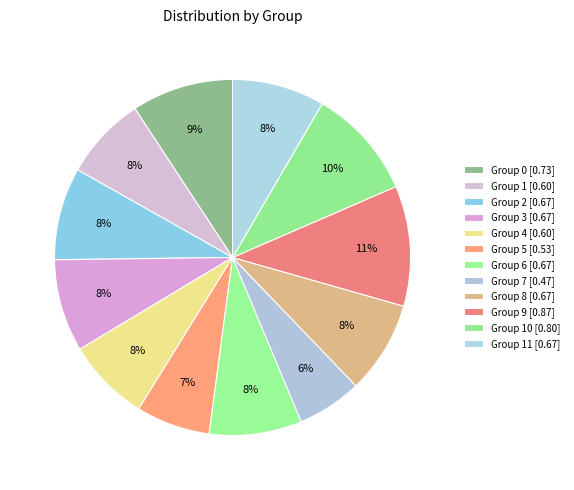

How many segments does this pie chart have?

12